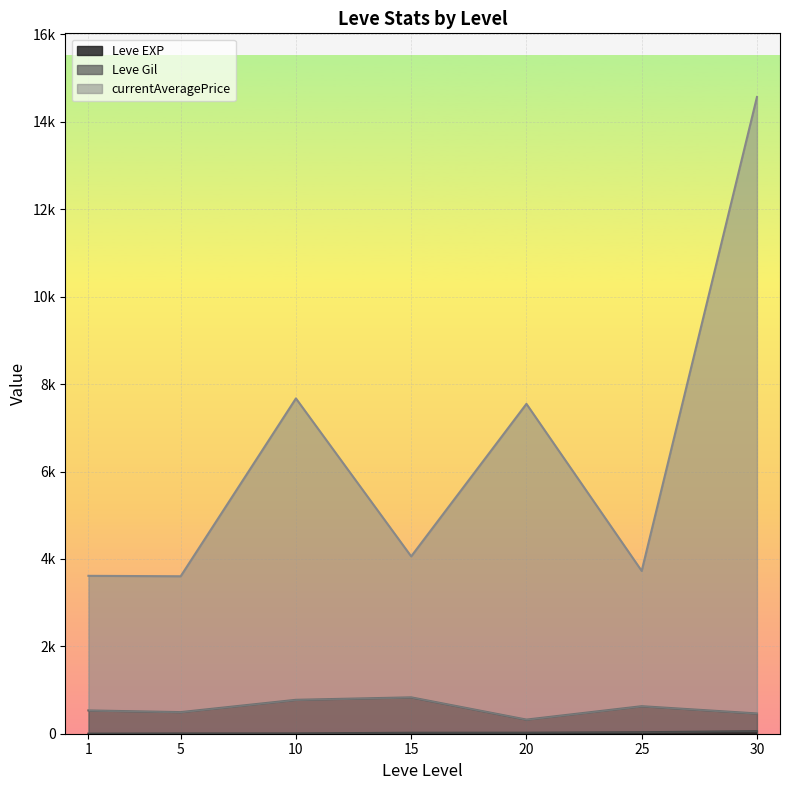

True or false: currentAveragePrice has a value of 2417 at 10.

False